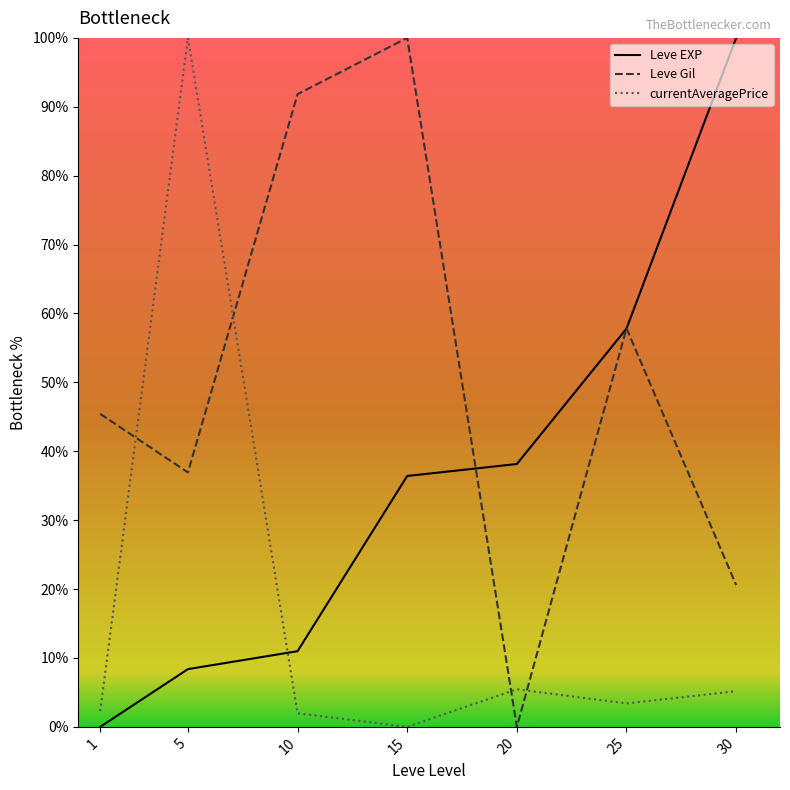

In Leve Gil, how many points are higher than both neighbors (excluding endpoints)?

2